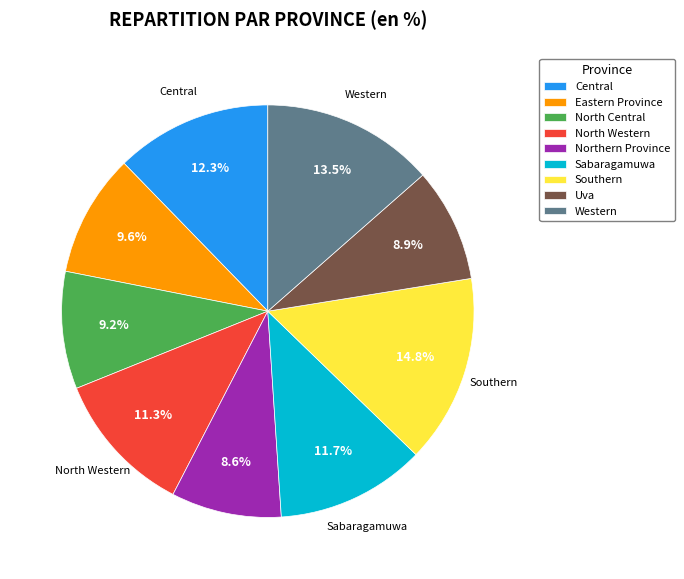

Which category has the biggest portion of the pie?

Southern